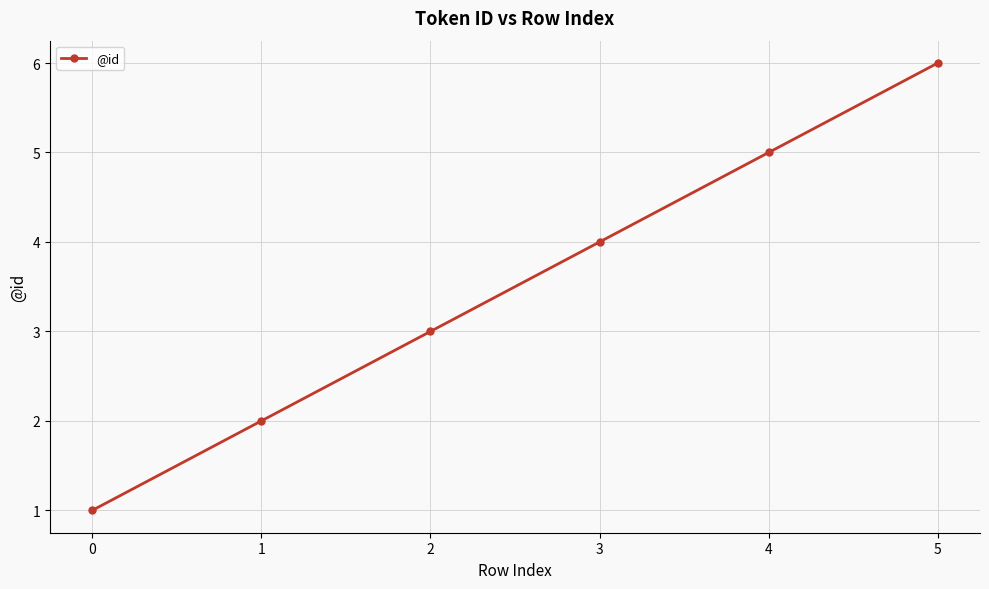

Where is the data nearest to the value 3?

2